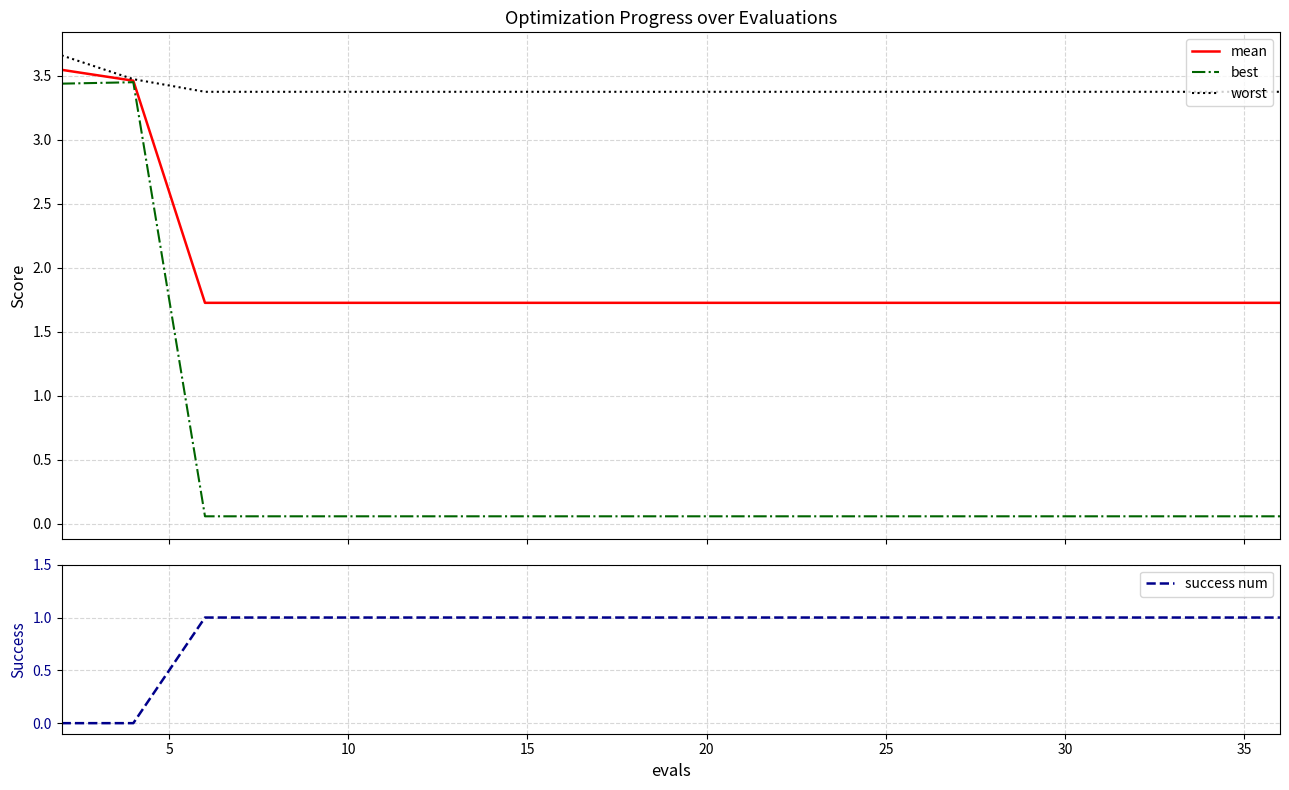

What is the difference between the maximum and minimum values in the mean series?

1.8